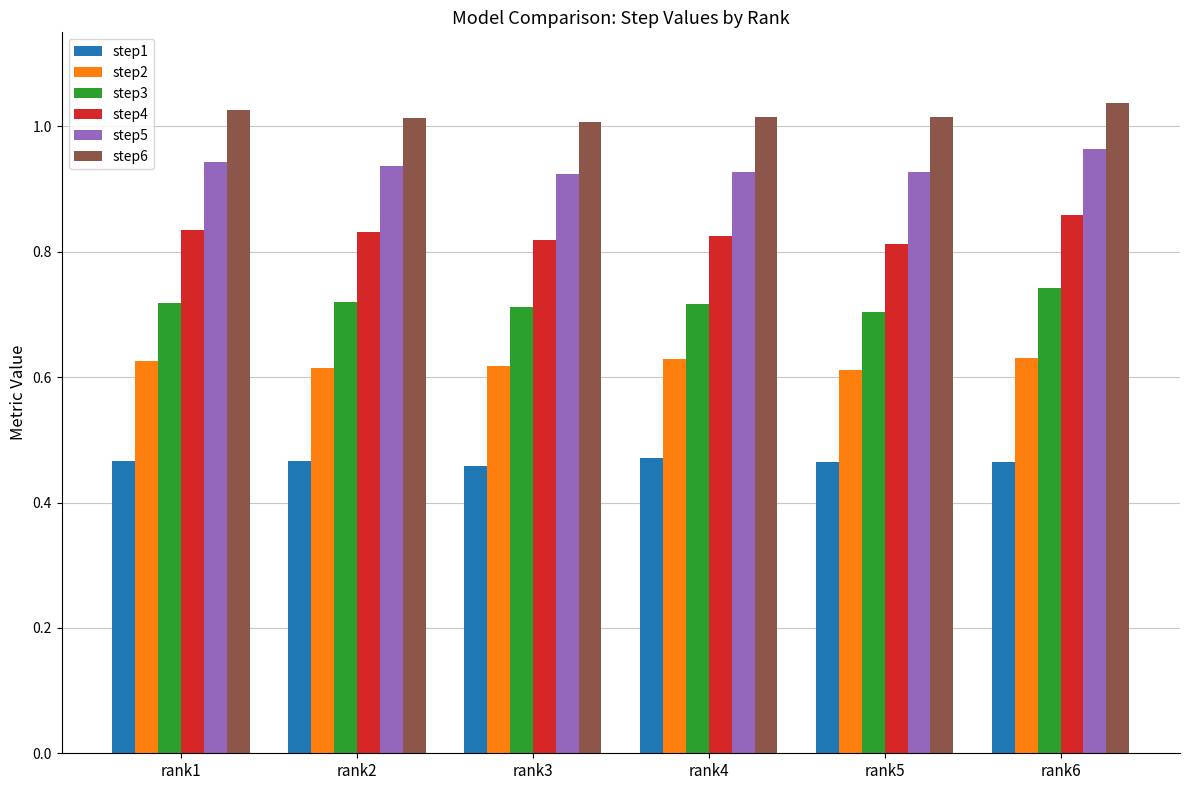

What is the total value across all series at rank5?

4.5